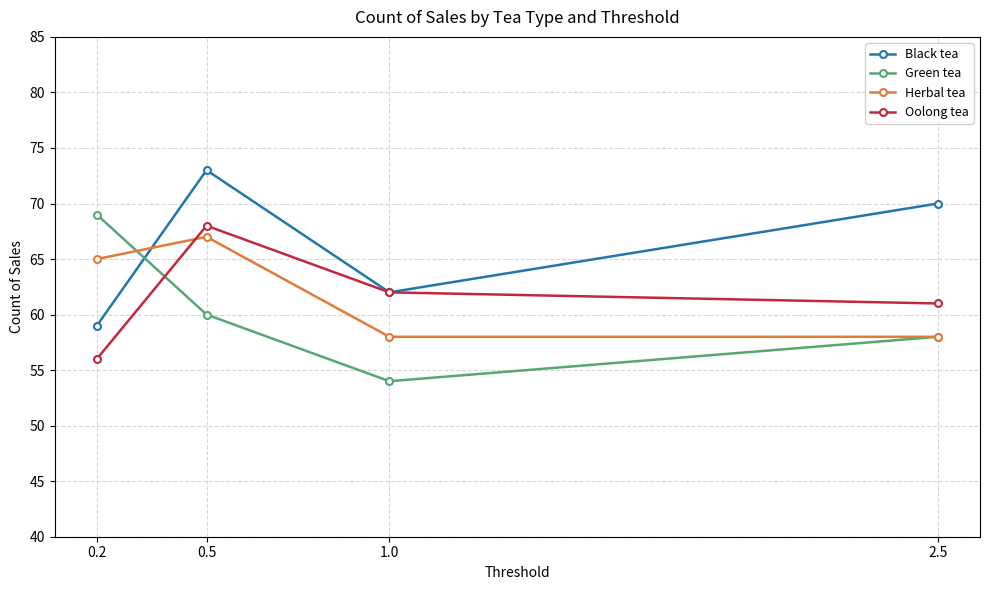

How many categories are shown in the chart?

4